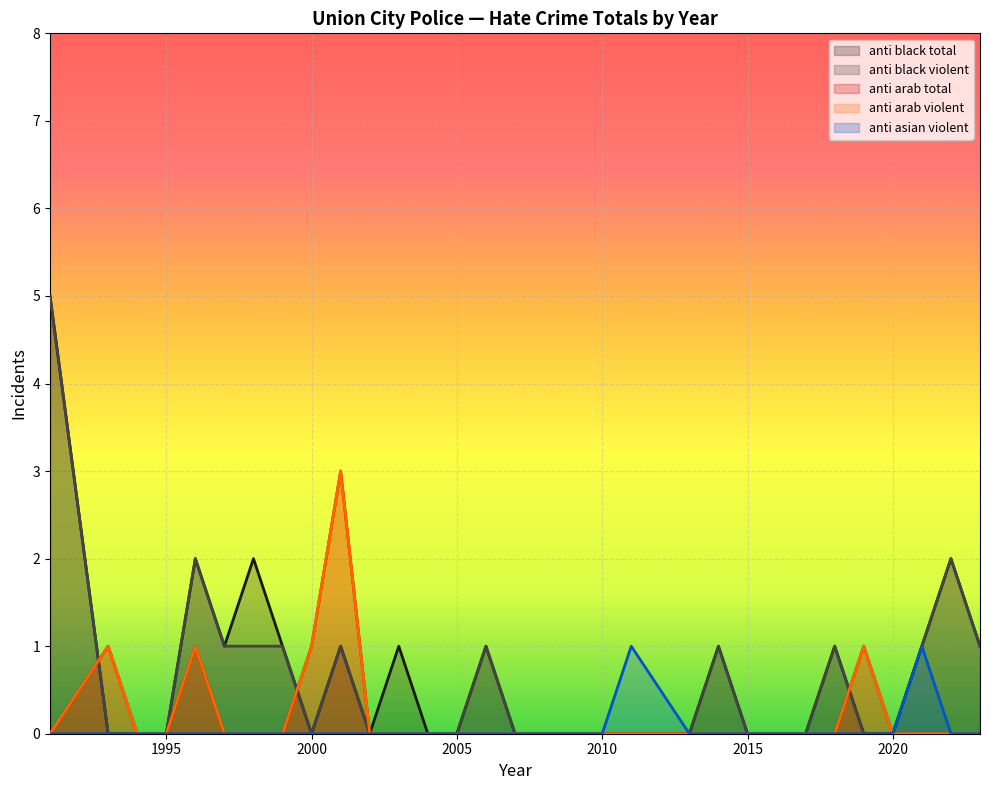

Is the value of anti_asian_violent at 2018 greater than the value of anti_arab_violent at 2020?

No